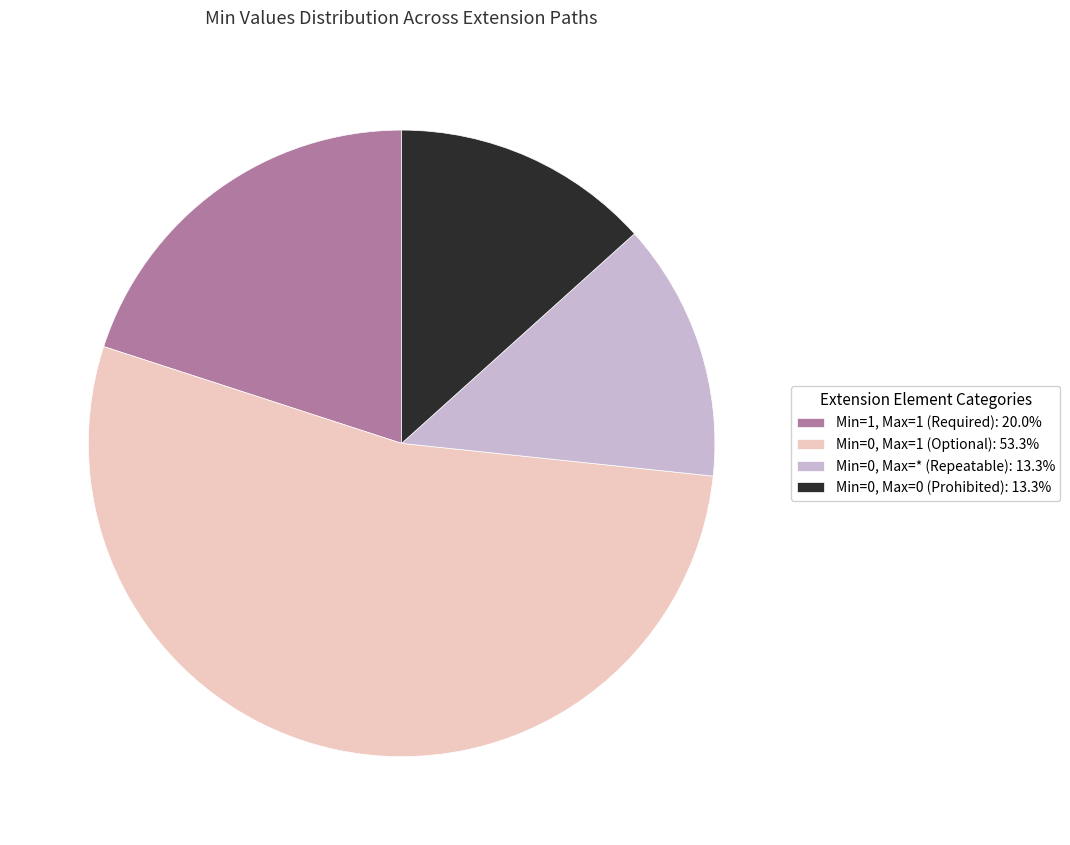

Count the number of slices in the pie.

4